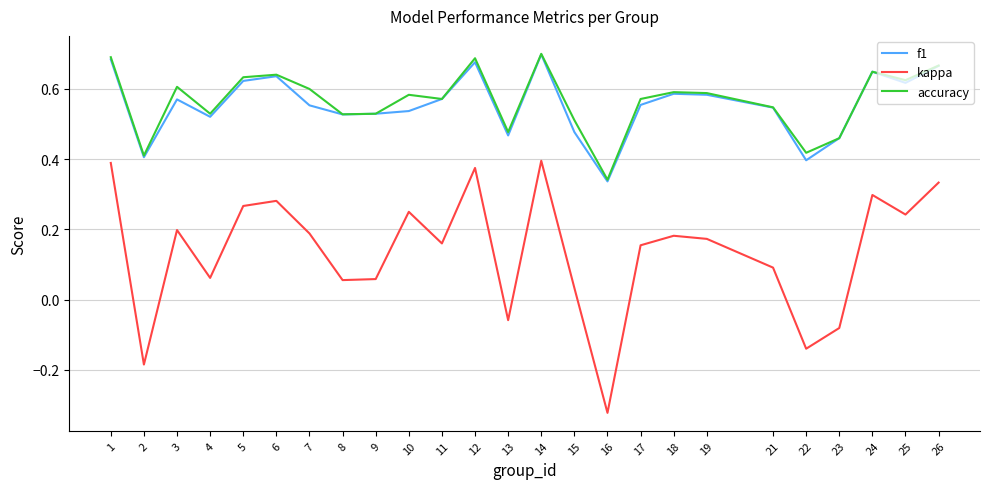

At which label does kappa reach its minimum?

16